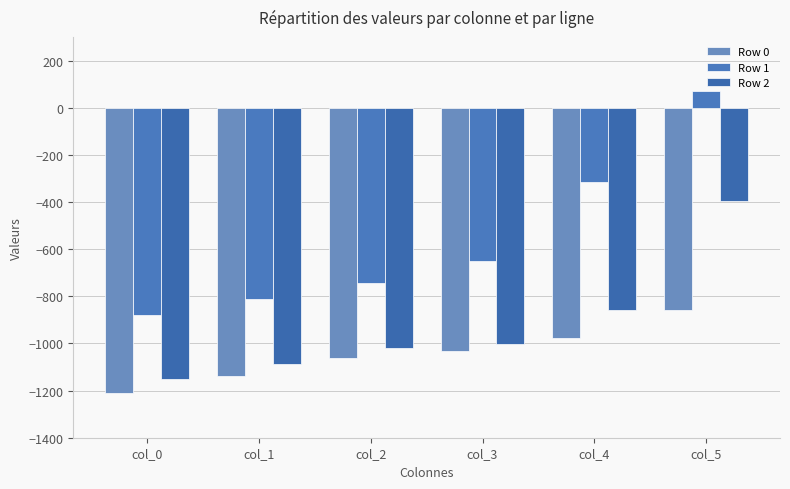

Which series has the widest spread of values?

Row 1